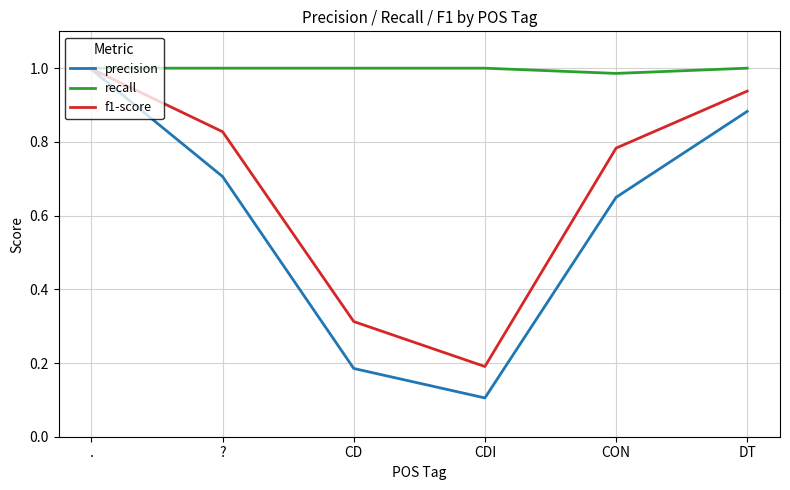

At which label does precision reach its minimum?

CDI